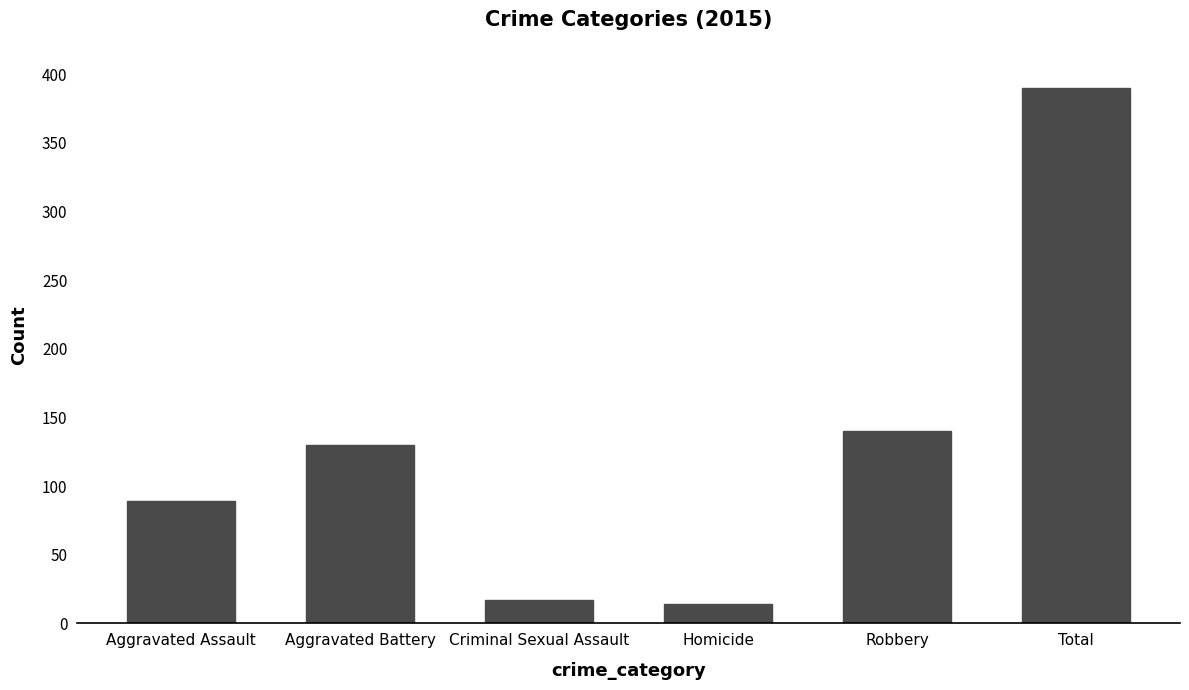

At which label is the value closest to 202?

Robbery